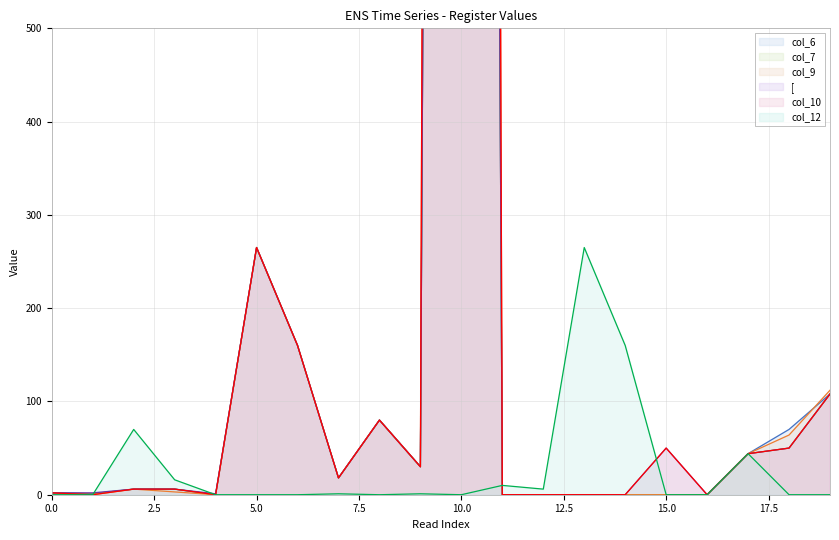

What is the difference between the maximum and minimum values in the col_10 series?

12000